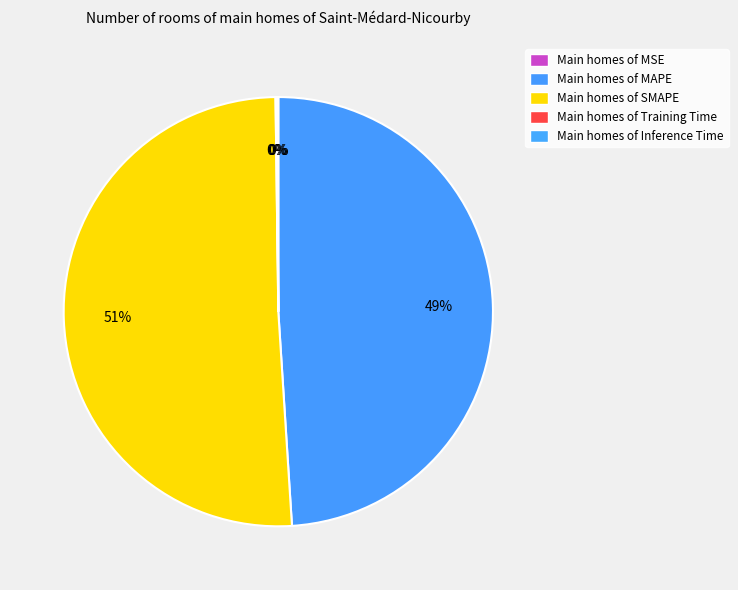

To the nearest percent, what is the difference between the largest and smallest slice percentages?

51%